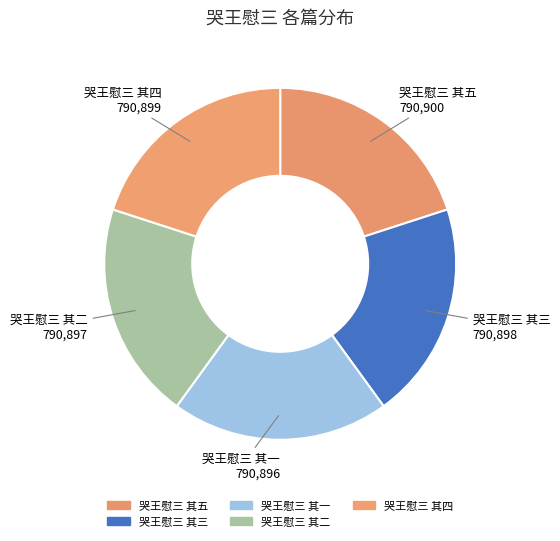

Rank the categories by value from highest to lowest.

哭王慰三 其五, 哭王慰三 其四, 哭王慰三 其三, 哭王慰三 其二, 哭王慰三 其一